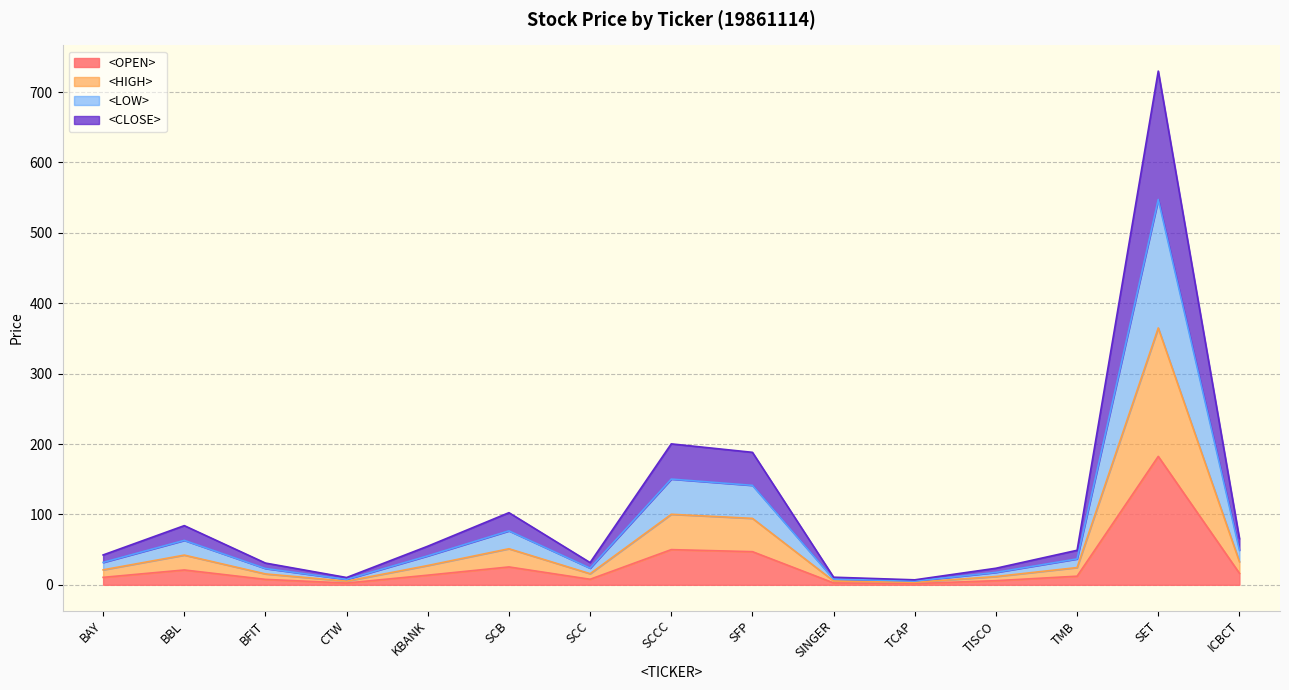

How many data points in <LOW> are above 36?

8